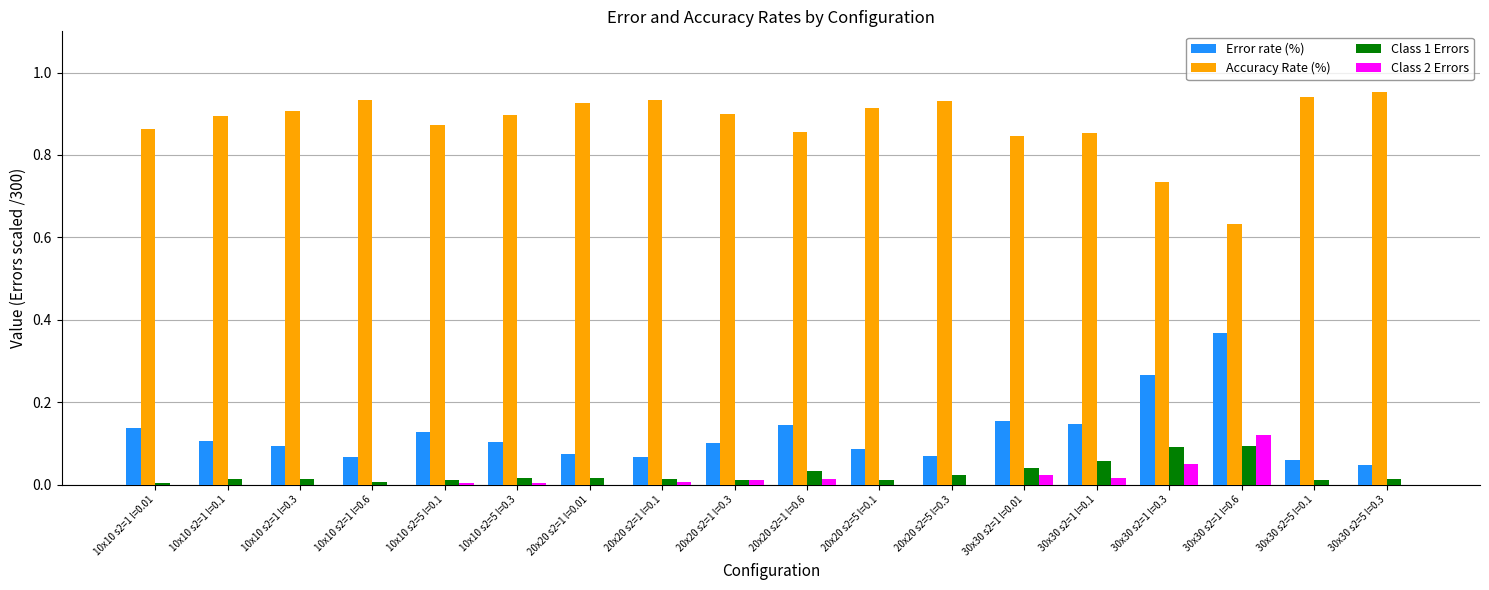

How many categories are shown in the chart?

18